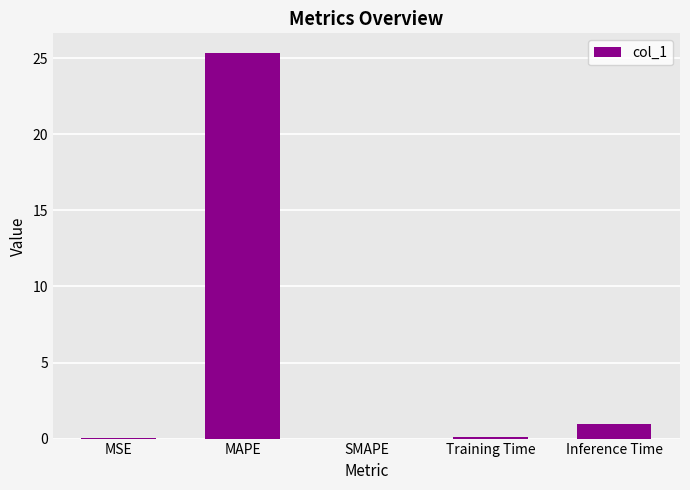

Which category has the highest value across all series?

MAPE